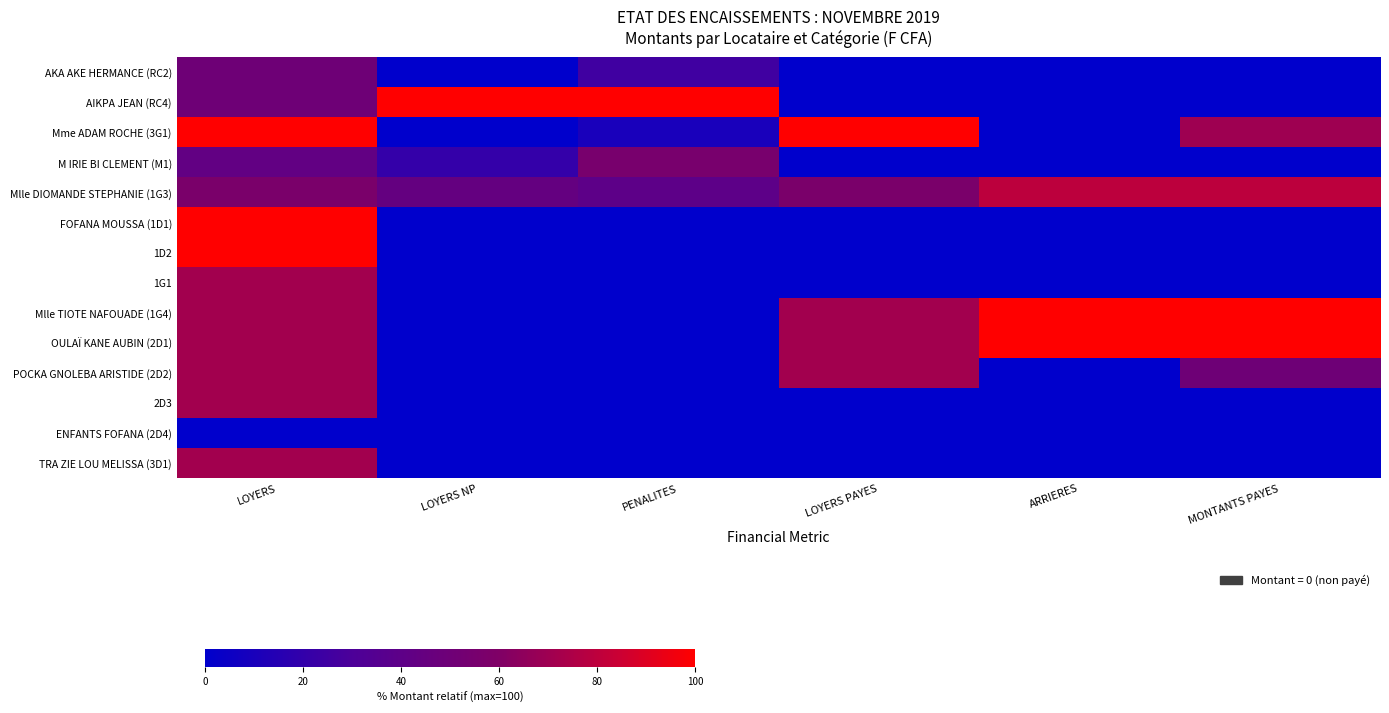

Reading left to right, list all the values displayed in this chart.

AKA AKE HERMANCE (RC2): LOYERS=50.0	LOYERS NP=0.0	PENALITES=25.0	LOYERS PAYES=0.0	ARRIERES=0.0	MONTANTS PAYES=0.0
AIKPA JEAN (RC4): LOYERS=50.0	LOYERS NP=100.0	PENALITES=100.0	LOYERS PAYES=0.0	ARRIERES=0.0	MONTANTS PAYES=0.0
Mme ADAM ROCHE (3G1): LOYERS=100.0	LOYERS NP=0.0	PENALITES=10.0	LOYERS PAYES=100.0	ARRIERES=0.0	MONTANTS PAYES=70.0
M IRIE BI CLEMENT (M1): LOYERS=42.9	LOYERS NP=20.6	PENALITES=55.7	LOYERS PAYES=0.0	ARRIERES=0.0	MONTANTS PAYES=0.0
Mlle DIOMANDE STEPHANIE (1G3): LOYERS=57.1	LOYERS NP=44.2	PENALITES=40.0	LOYERS PAYES=57.1	ARRIERES=80.0	MONTANTS PAYES=80.0
FOFANA MOUSSA (1D1): LOYERS=100.0	LOYERS NP=0.0	PENALITES=0.0	LOYERS PAYES=0.0	ARRIERES=0.0	MONTANTS PAYES=0.0
1D2: LOYERS=100.0	LOYERS NP=0.0	PENALITES=0.0	LOYERS PAYES=0.0	ARRIERES=0.0	MONTANTS PAYES=0.0
1G1: LOYERS=71.4	LOYERS NP=0.0	PENALITES=0.0	LOYERS PAYES=0.0	ARRIERES=0.0	MONTANTS PAYES=0.0
Mlle TIOTE NAFOUADE (1G4): LOYERS=71.4	LOYERS NP=0.0	PENALITES=0.0	LOYERS PAYES=71.4	ARRIERES=100.0	MONTANTS PAYES=100.0
OULAÏ KANE AUBIN (2D1): LOYERS=71.4	LOYERS NP=0.0	PENALITES=0.0	LOYERS PAYES=71.4	ARRIERES=100.0	MONTANTS PAYES=100.0
POCKA GNOLEBA ARISTIDE (2D2): LOYERS=71.4	LOYERS NP=0.0	PENALITES=0.0	LOYERS PAYES=71.4	ARRIERES=0.0	MONTANTS PAYES=50.0
2D3: LOYERS=71.4	LOYERS NP=0.0	PENALITES=0.0	LOYERS PAYES=0.0	ARRIERES=0.0	MONTANTS PAYES=0.0
ENFANTS FOFANA (2D4): LOYERS=0.0	LOYERS NP=0.0	PENALITES=0.0	LOYERS PAYES=0.0	ARRIERES=0.0	MONTANTS PAYES=0.0
TRA ZIE LOU MELISSA (3D1): LOYERS=71.4	LOYERS NP=0.0	PENALITES=0.0	LOYERS PAYES=0.0	ARRIERES=0.0	MONTANTS PAYES=0.0